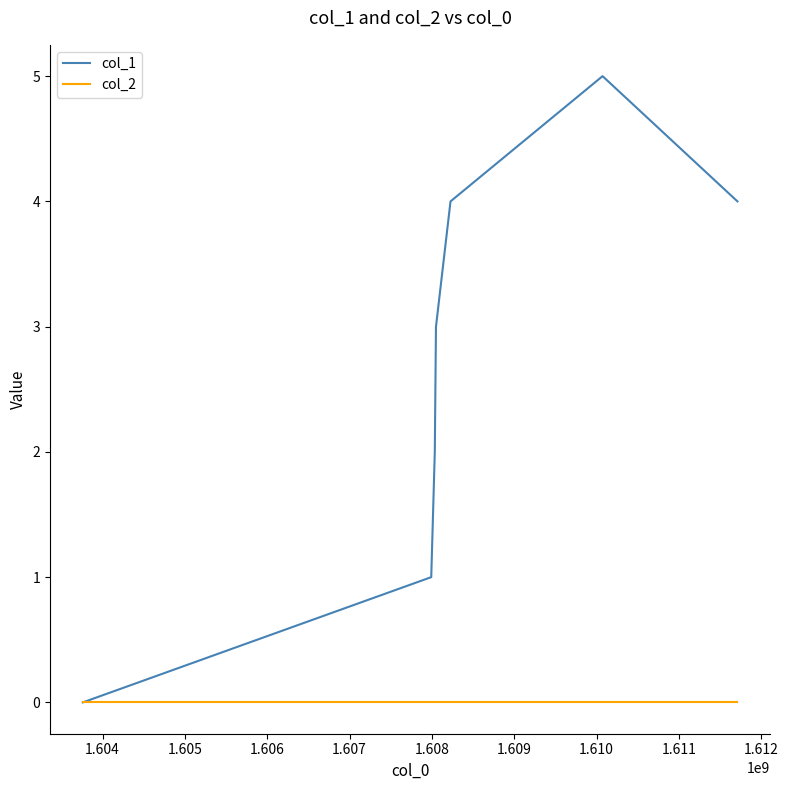

List the series in order of their overall mean, lowest first.

col_2, col_1